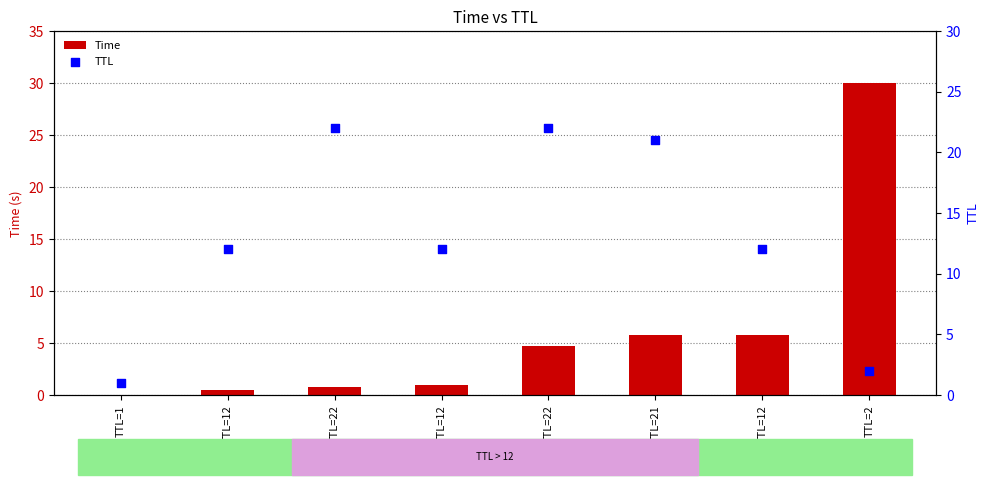

Is the value of Time at TTL=22 greater than the value of TTL at TTL=12?

No